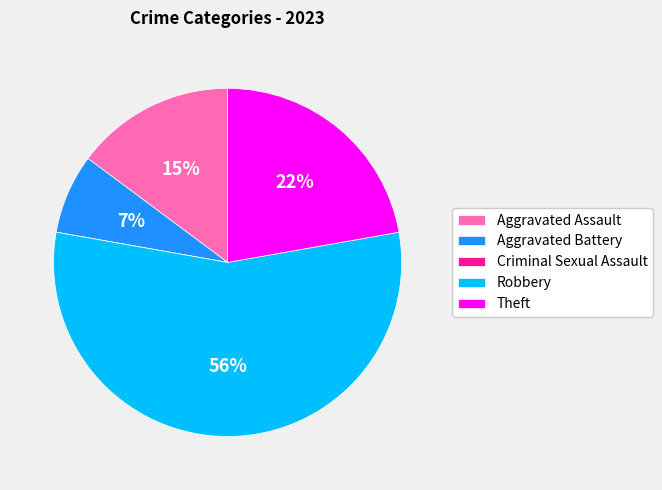

To the nearest percent, what is the difference between the largest and smallest slice percentages?

56%